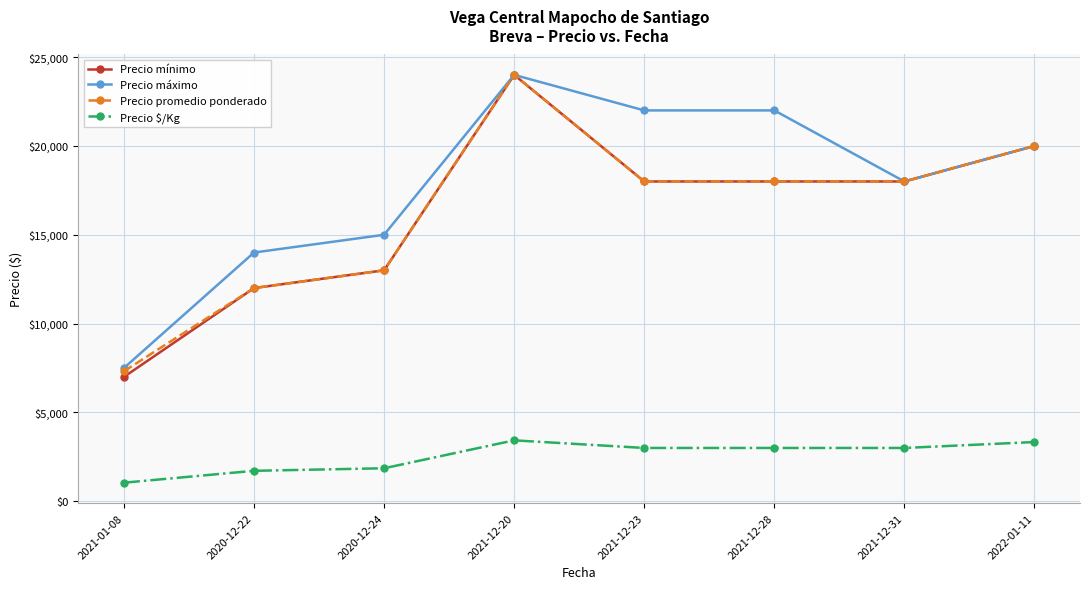

What is the value of the Precio promedio ponderado point at the 6th from the left?

18000